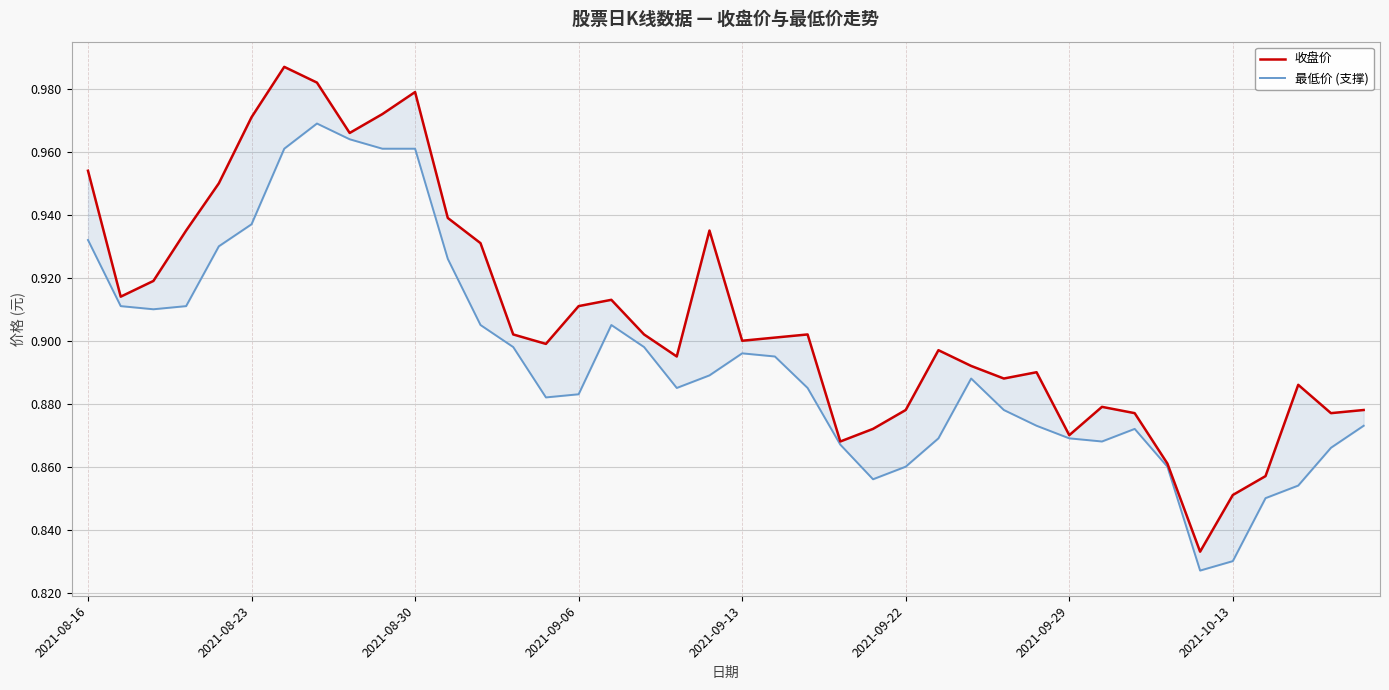

At which category does the chart reach its minimum across all series?

34